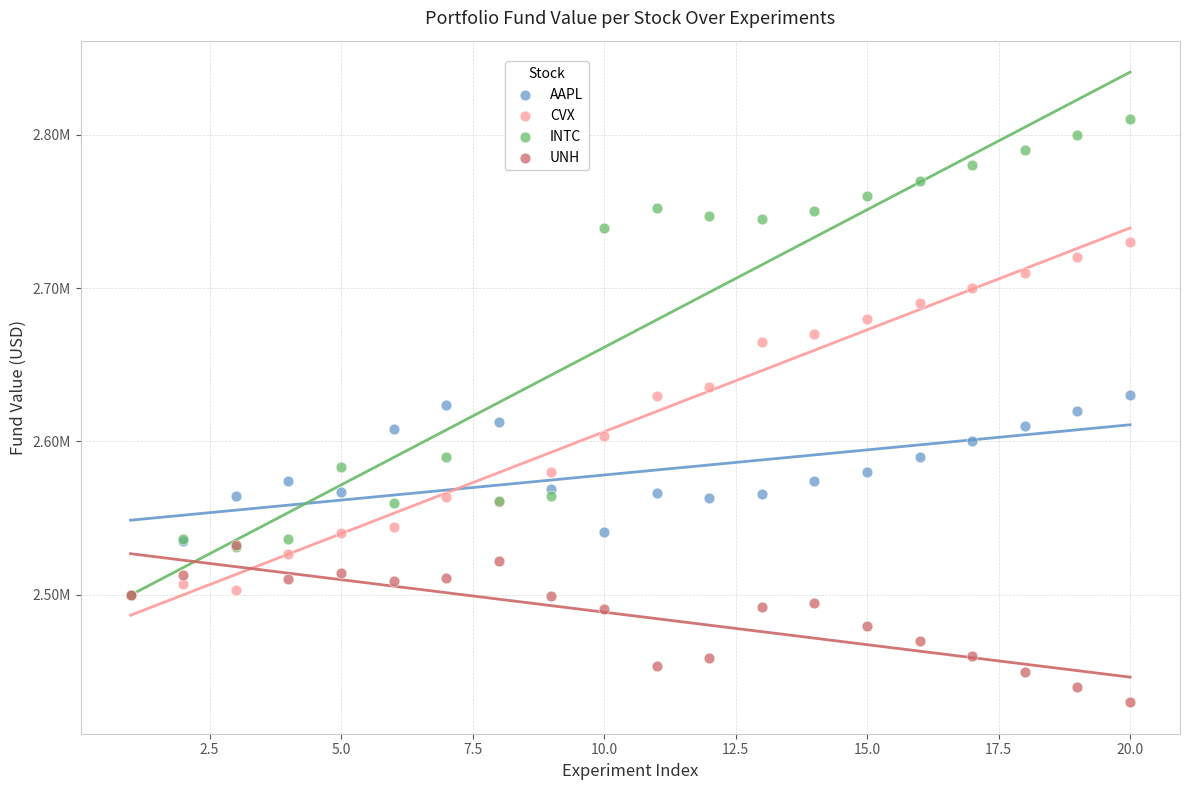

What are all the series names shown in the legend?

AAPL, CVX, INTC, UNH